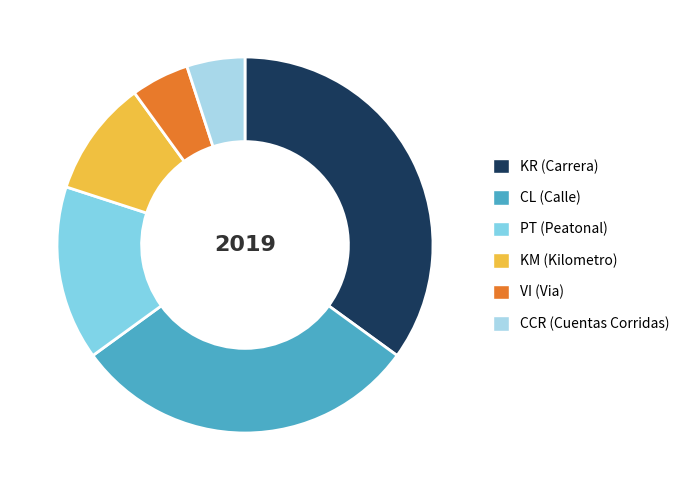

Is there any slice that represents more than half of the pie?

No